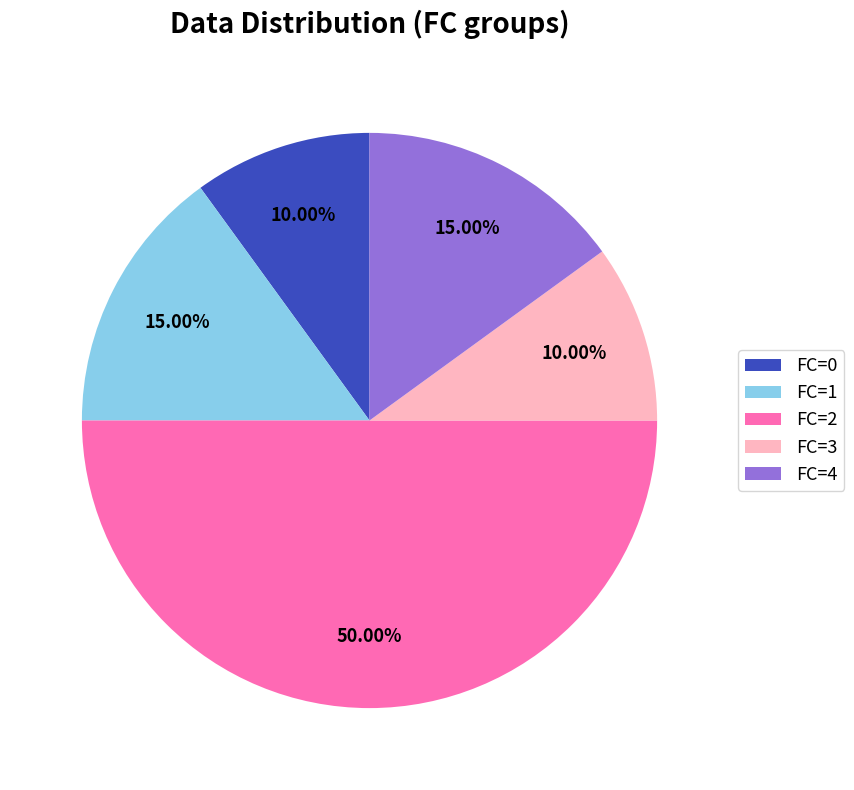

How many segments does this pie chart have?

5